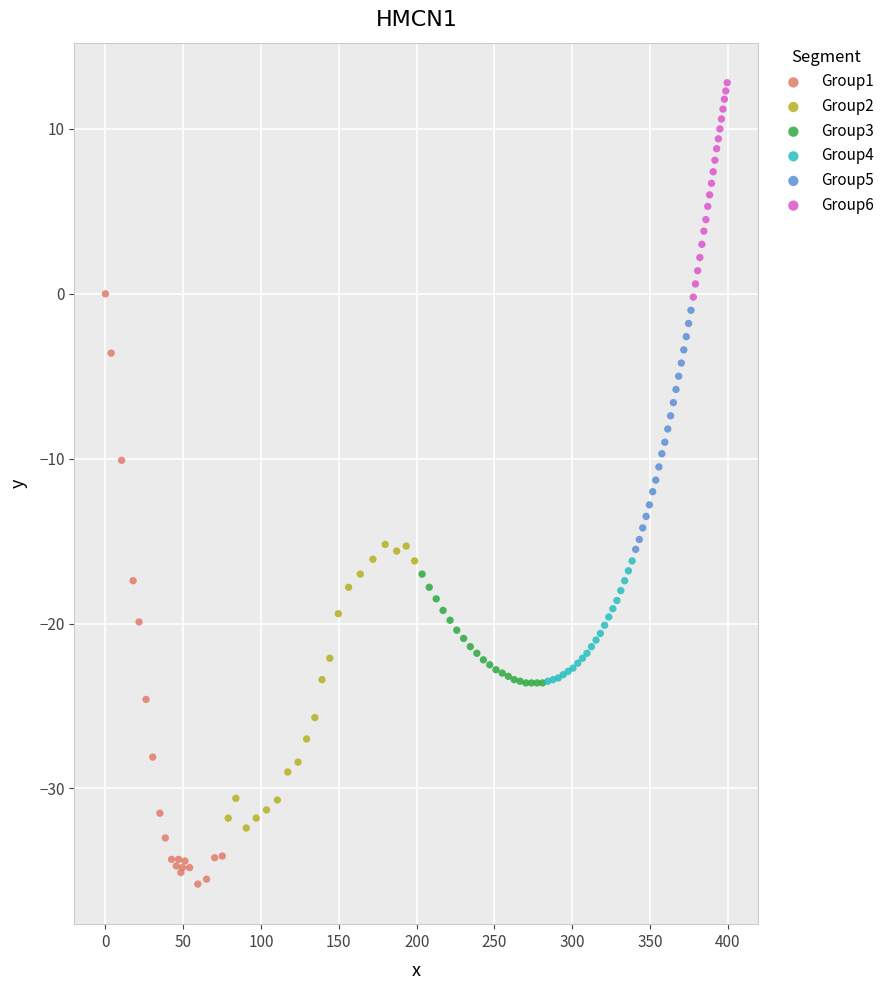

What are all the series names shown in the legend?

Group1, Group2, Group3, Group4, Group5, Group6